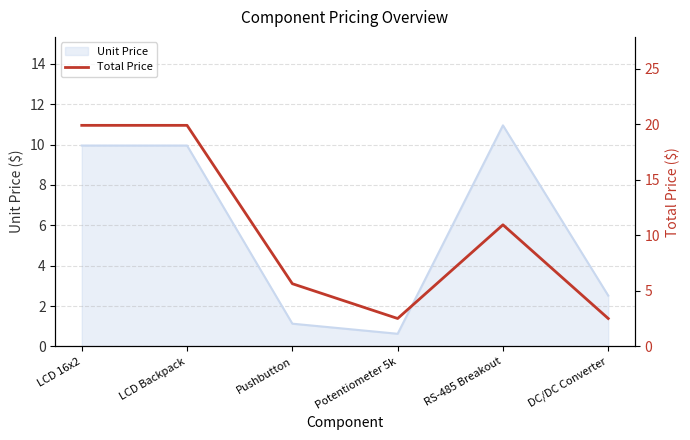

Reading left to right, list all the values displayed in this chart.

19.9	19.9	5.7	2.5	10.9	2.5